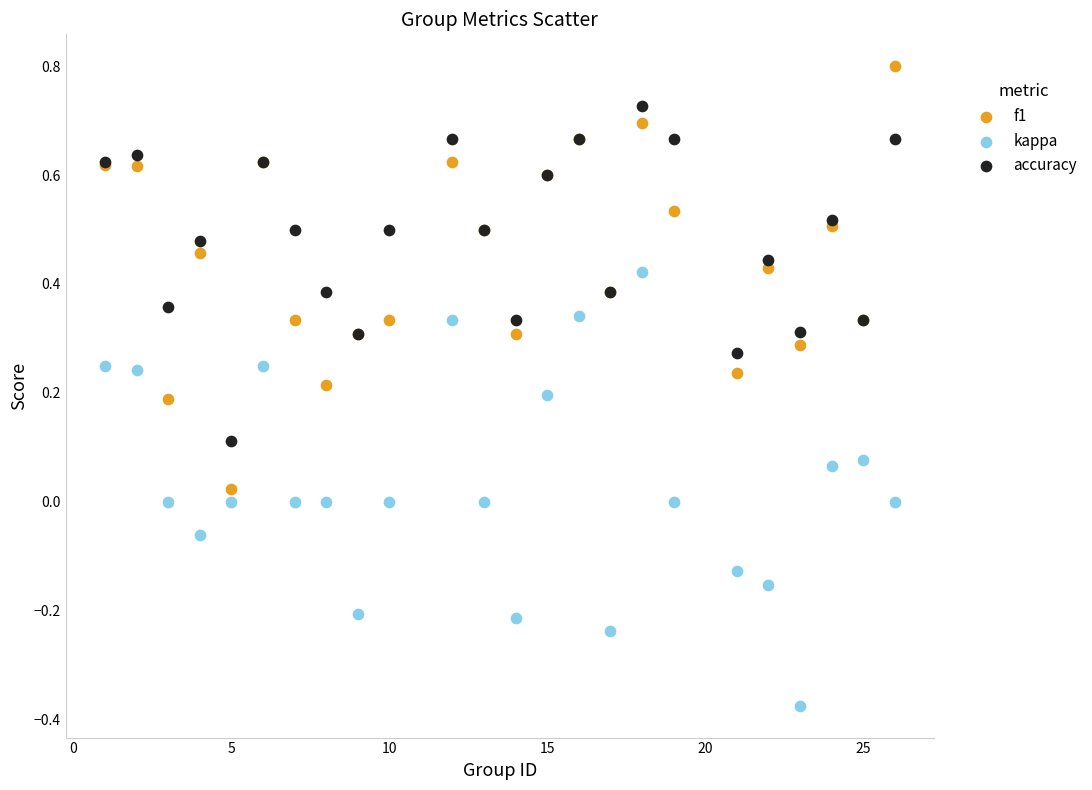

What are all the series names shown in the legend?

f1, kappa, accuracy